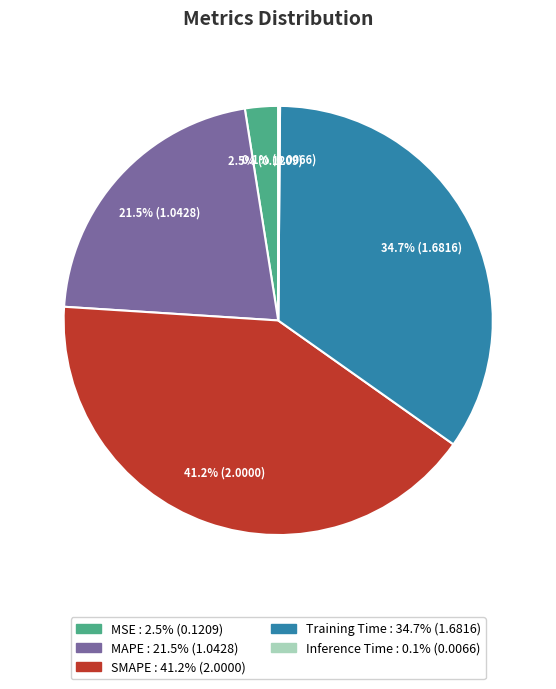

Do SMAPE and MSE together represent more than half of the pie?

No